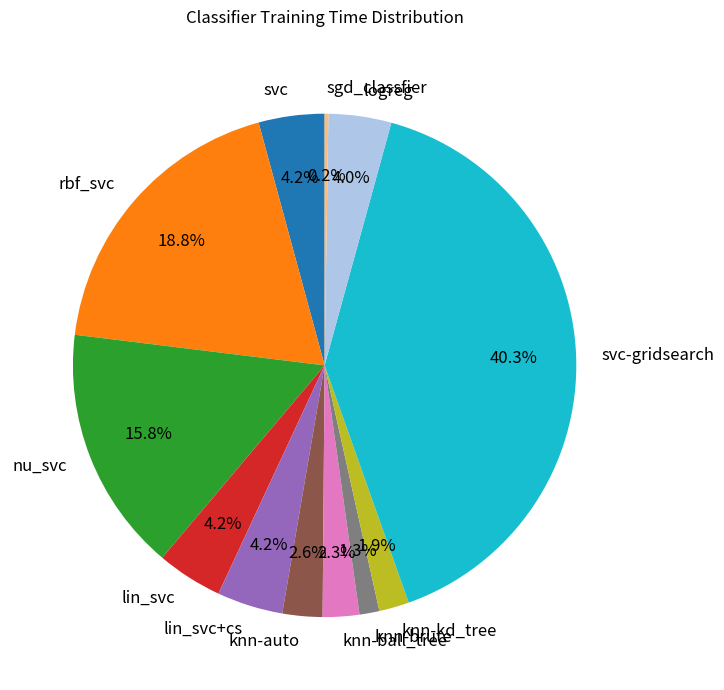

Which has a higher value, nu_svc or lin_svc+cs?

nu_svc